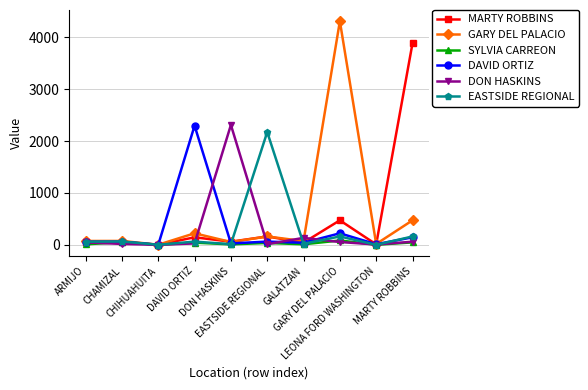

At how many categories does at least one series exceed 786?

5